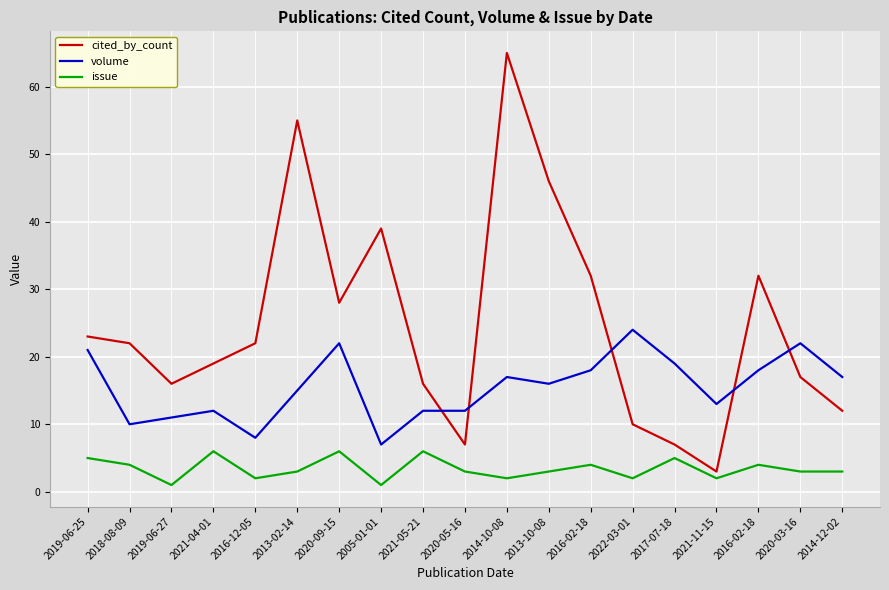

The volume series shows 17 at 2014-10-08. True or false?

True